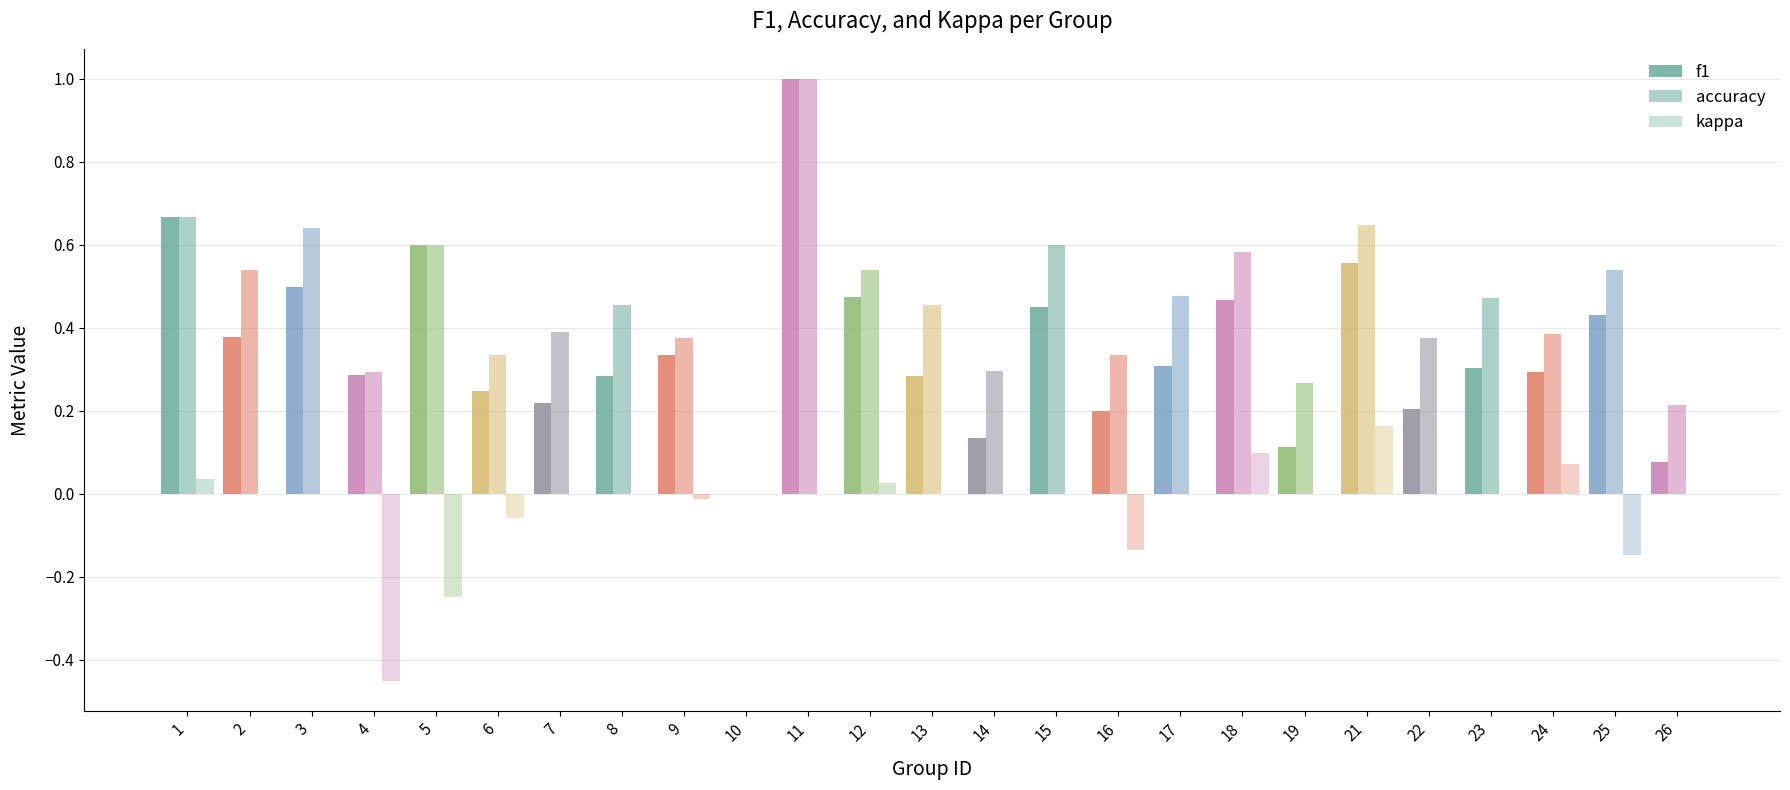

What is the total value across all series at 21?

1.4